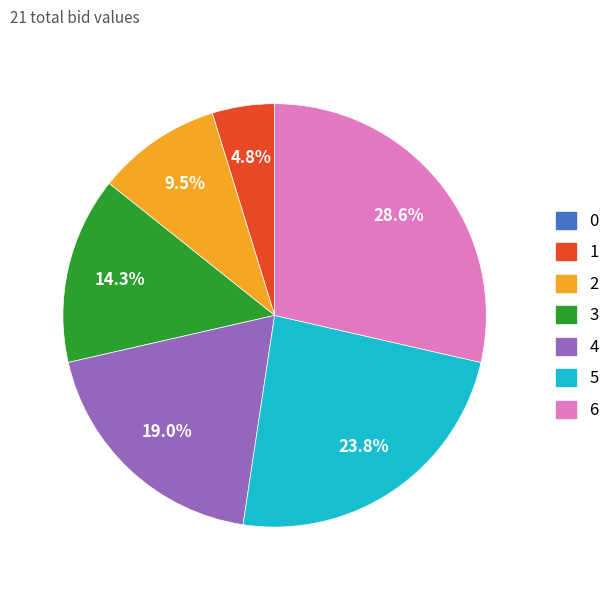

Between 3 and 6, which is larger?

6